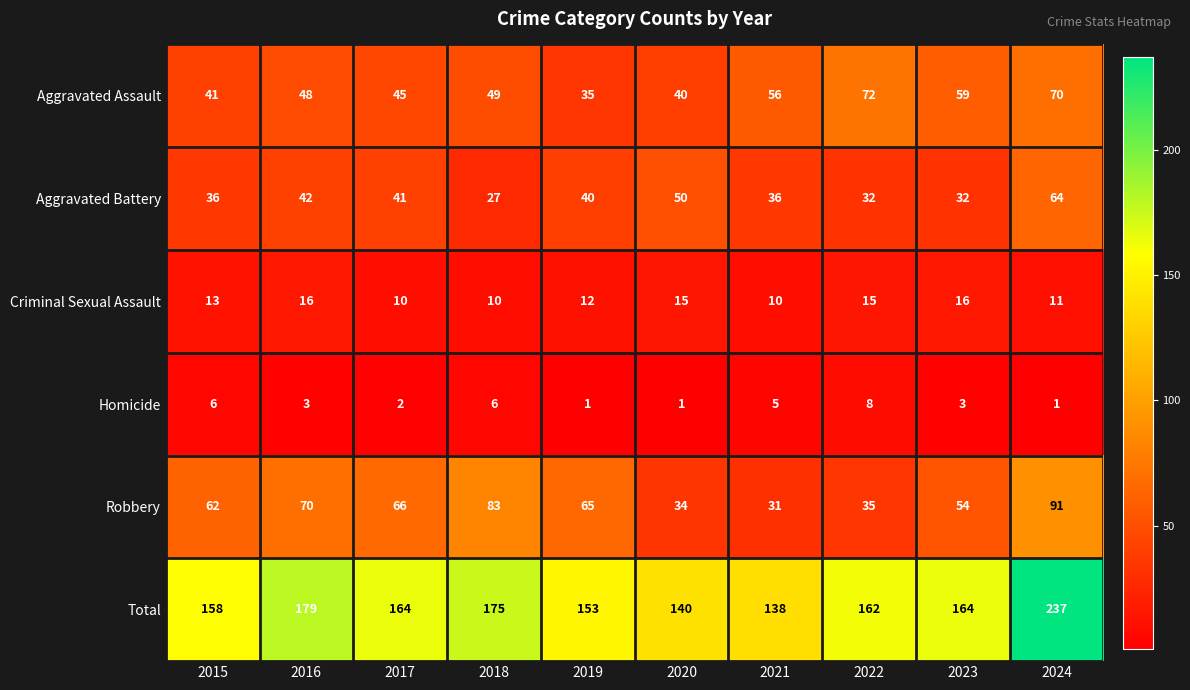

At 2023, list the series in order from largest to smallest.

Total, Aggravated Assault, Robbery, Aggravated Battery, Criminal Sexual Assault, Homicide